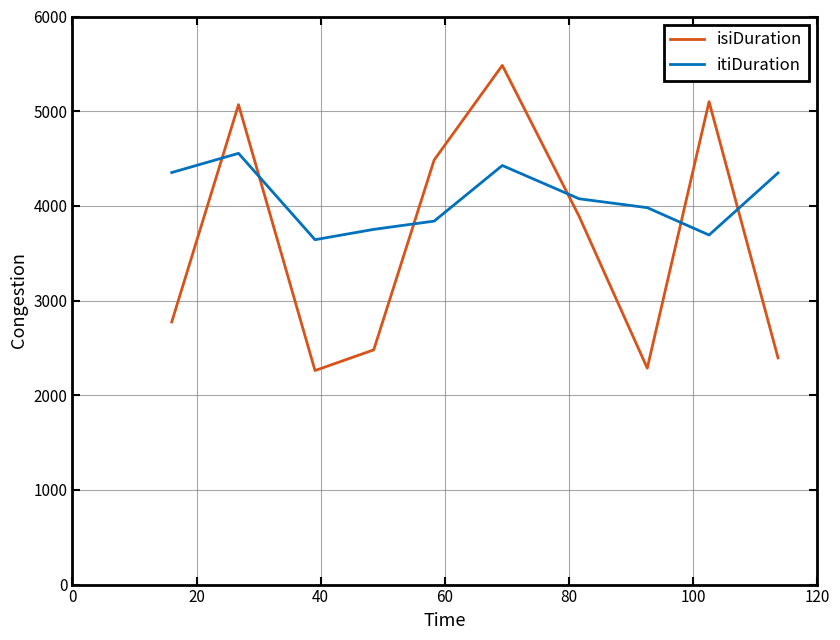

True or false: itiDuration and isiDuration cross at least once.

True